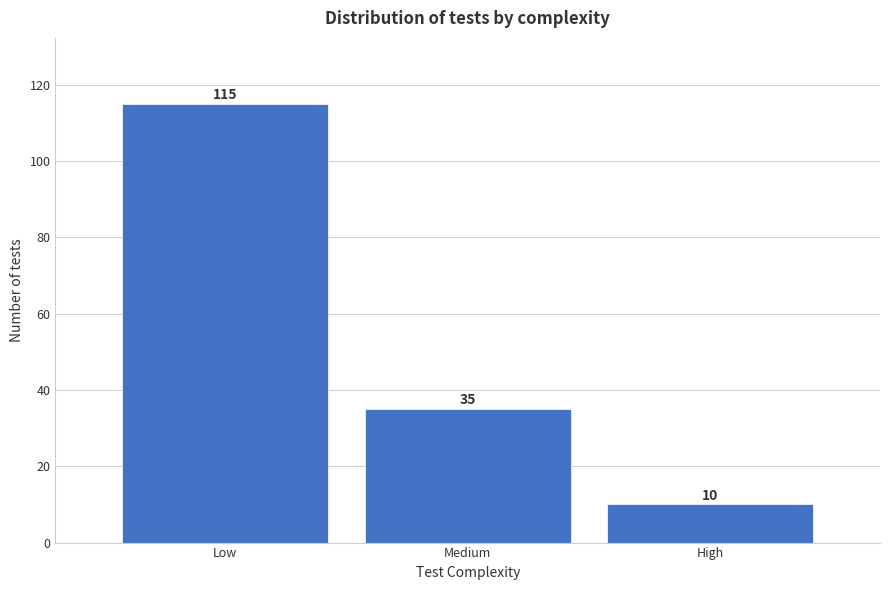

Reading left to right, transcribe all the data shown in this chart.

Low=115	Medium=35	High=10